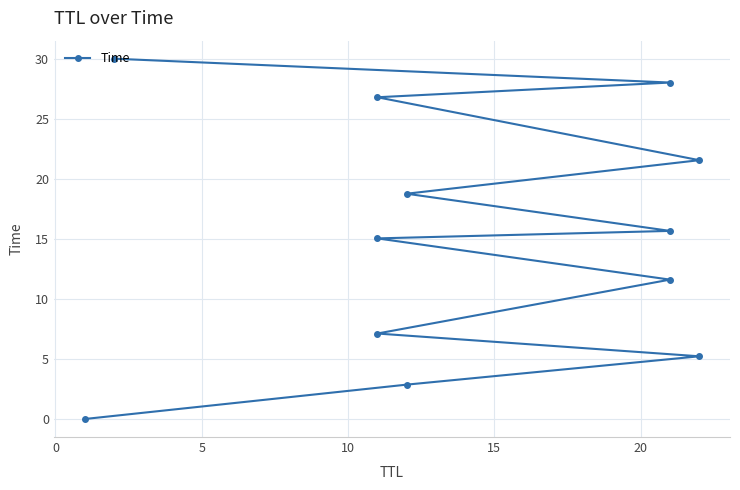

How many categories are shown in the chart?

12